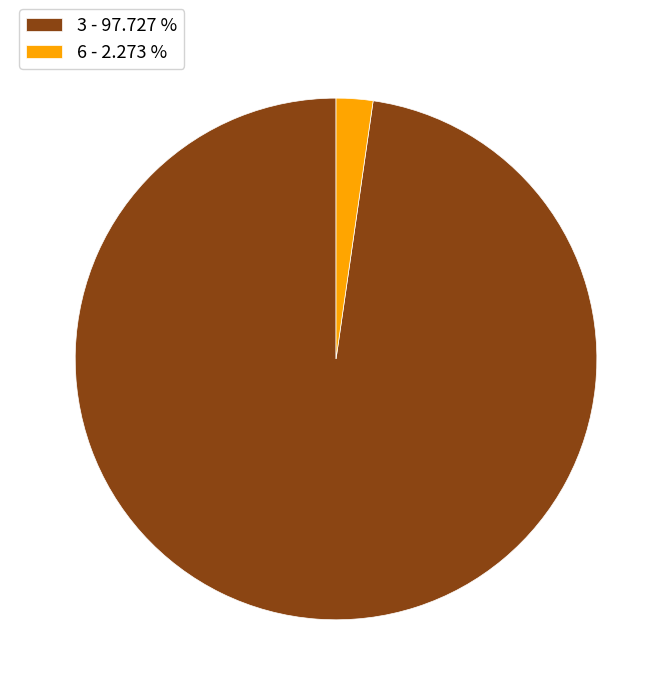

Rank the categories by value from highest to lowest.

3 - 97.727 %, 6 - 2.273 %